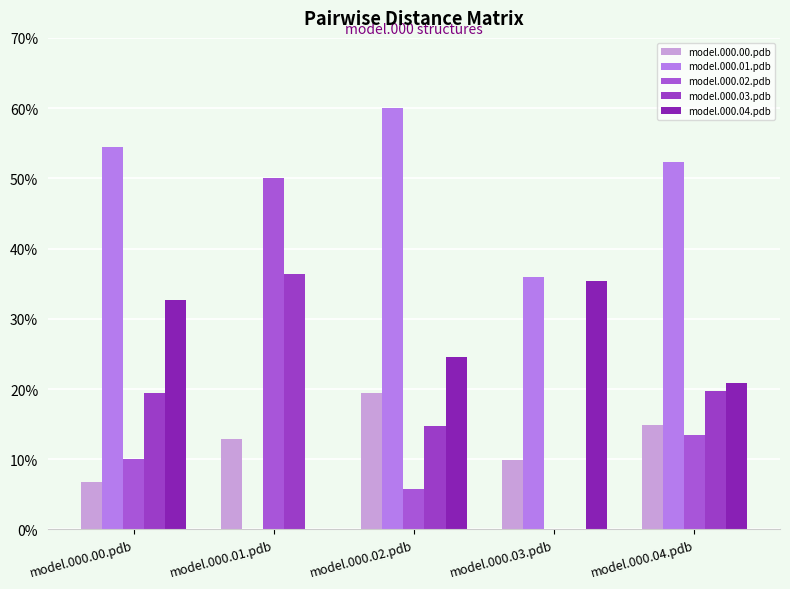

What position from the right is model.000.04.pdb?

1